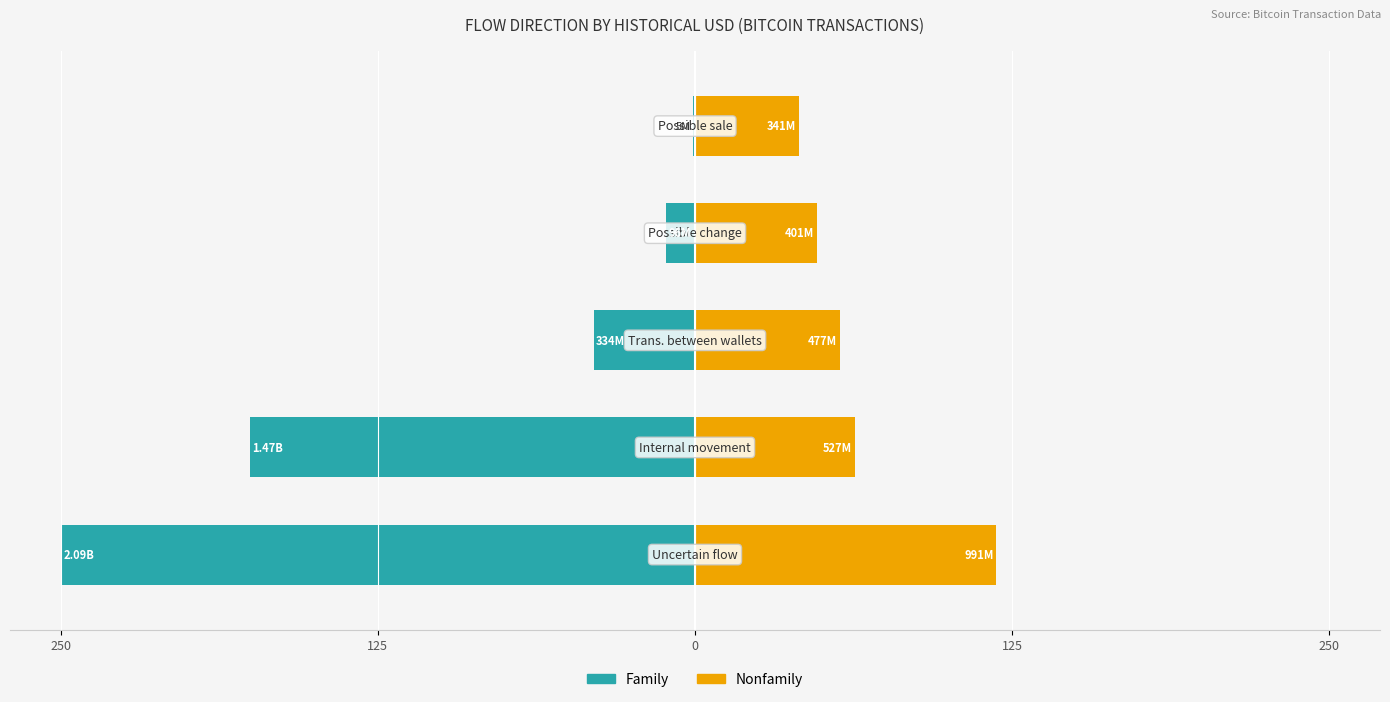

Between 250 and 250, which series saw the biggest shift?

Family